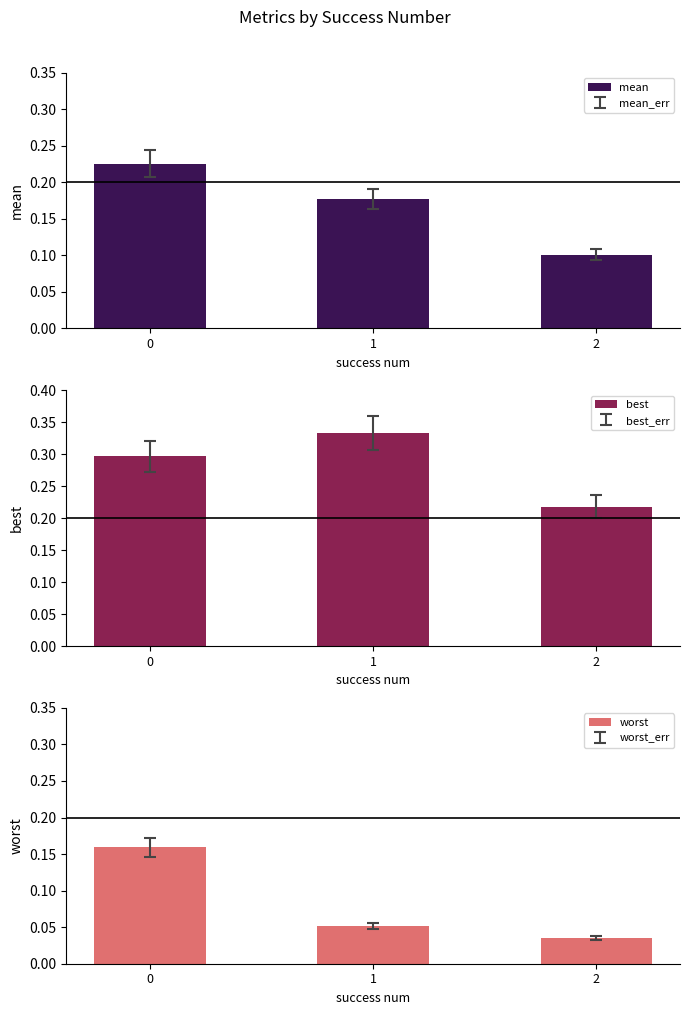

The mean series shows 0.2 at 0. True or false?

True